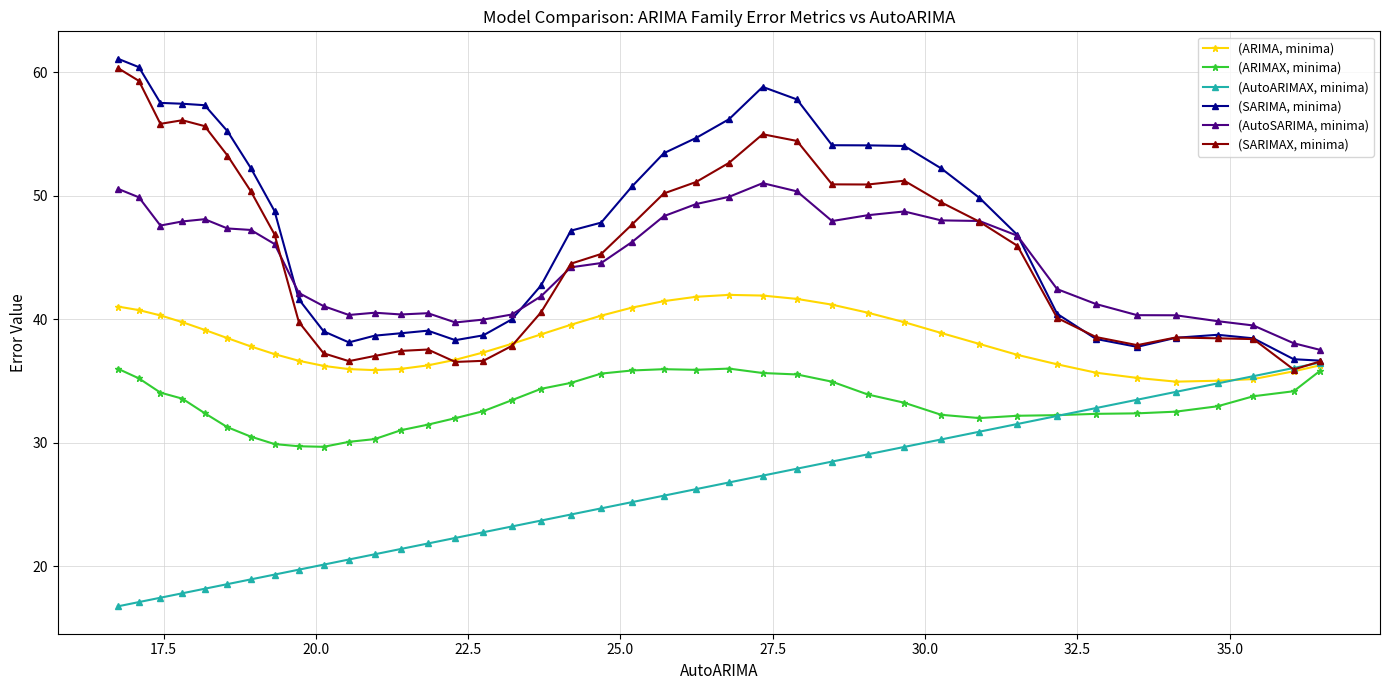

Count the number of categories in the chart.

40